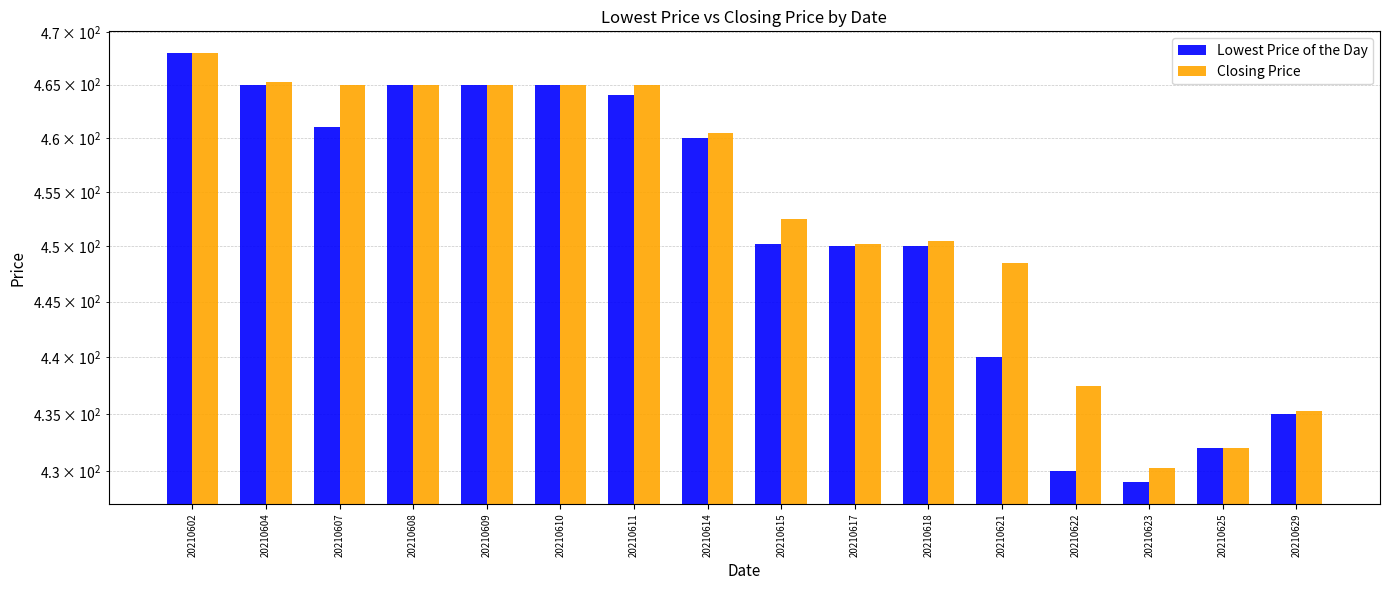

At which label is Lowest Price of the Day closest to 448?

20210617